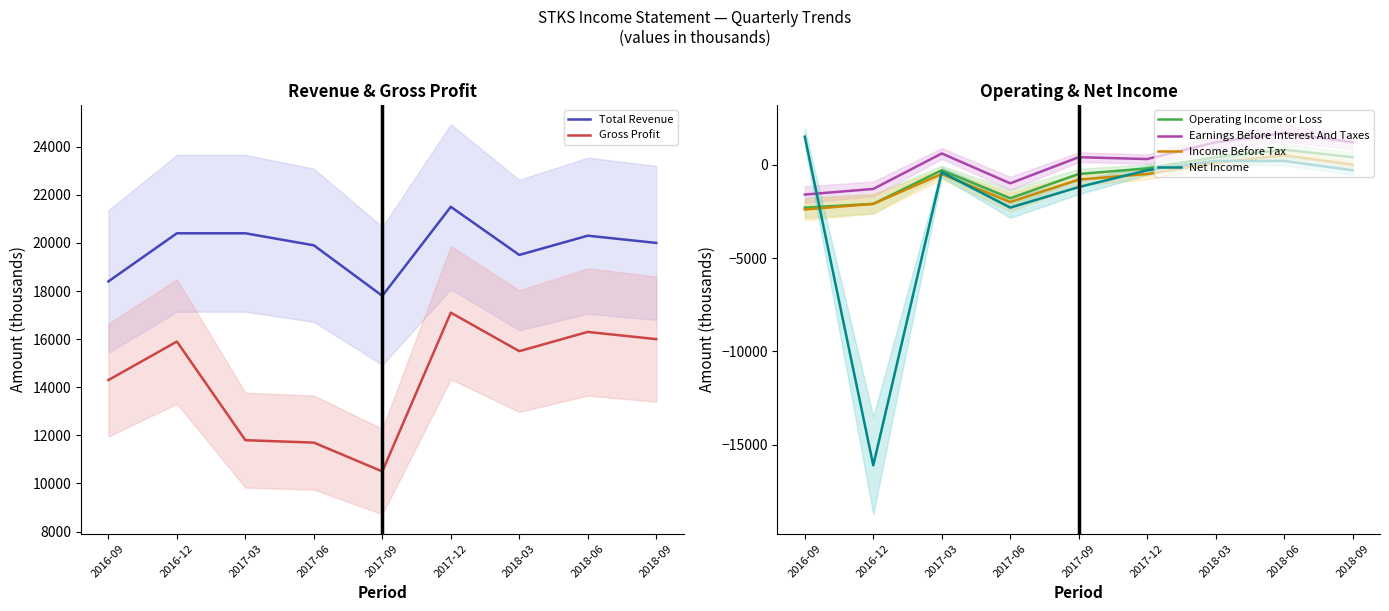

Where is the first local maximum for Net Income?

2017-03